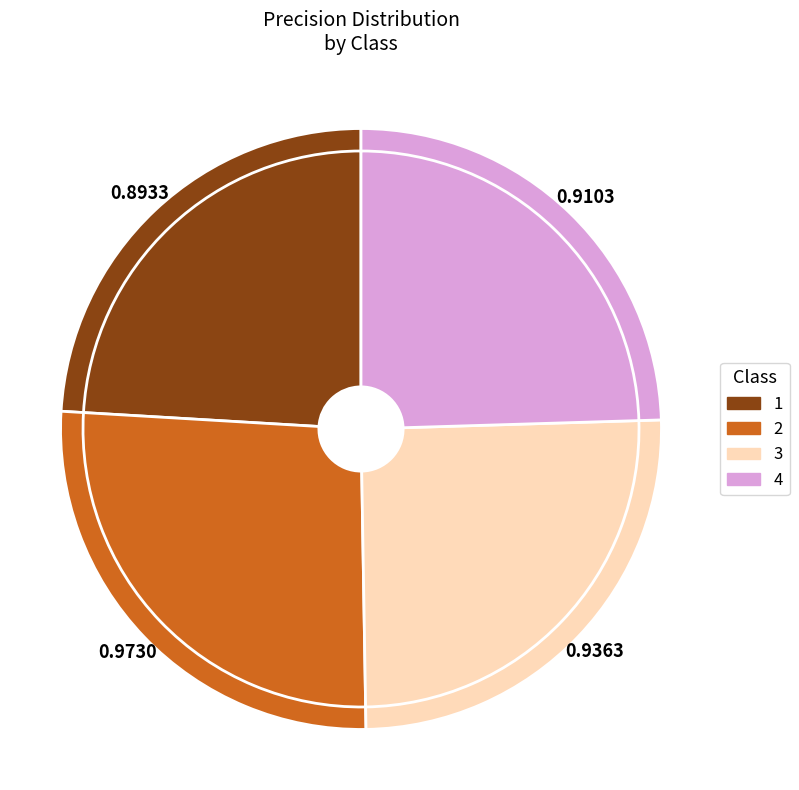

To the nearest percent, what percentage of the pie is 4?

25%